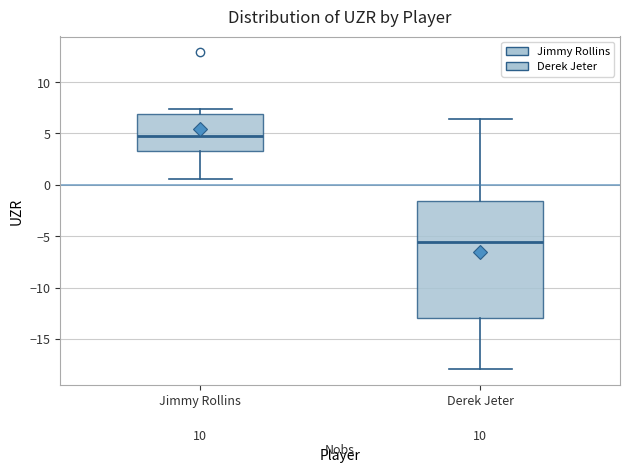

Reading left to right, read every box against the y-axis: the position of its median line, the range the box covers, and the ends of its whiskers. The values are not printed on the chart, so give them approximately, as read against the axis.

Jimmy Rollins: median 5.0, box 3.5 to 7.0, whiskers 0.5 to 7.5
Derek Jeter: median -5.5, box -13.0 to -1.5, whiskers -18.0 to 6.5